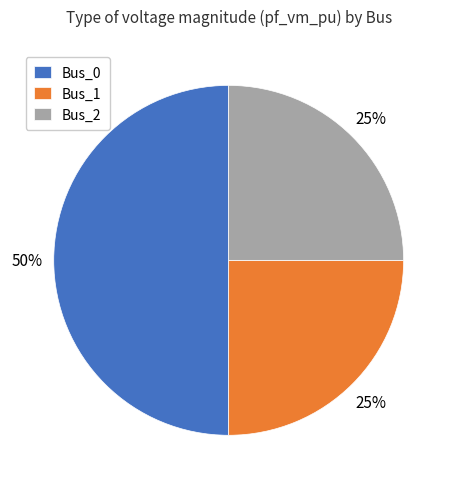

True or false: Bus_2 accounts for 25% of the total.

True